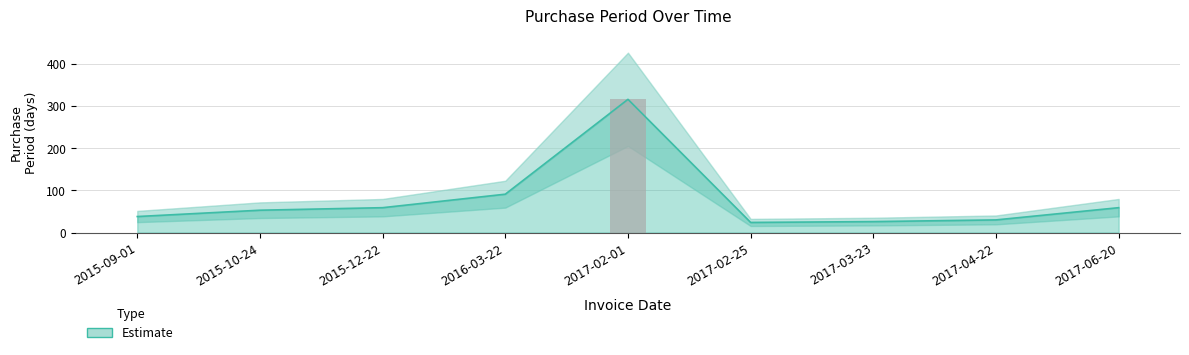

Is it true that the value at 2015-10-24 is 73?

False